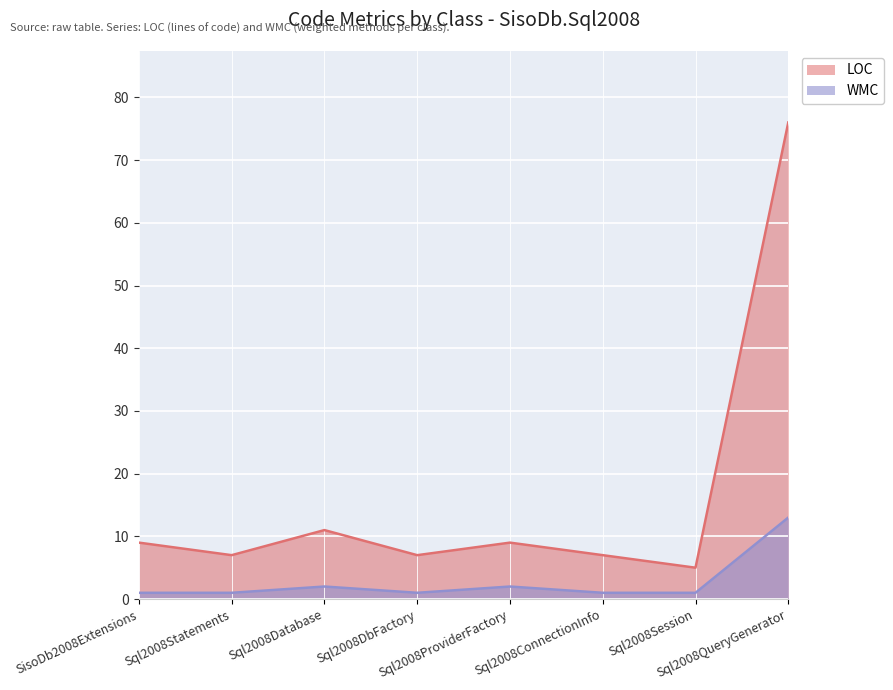

Where is the first local maximum for LOC?

Sql2008Database